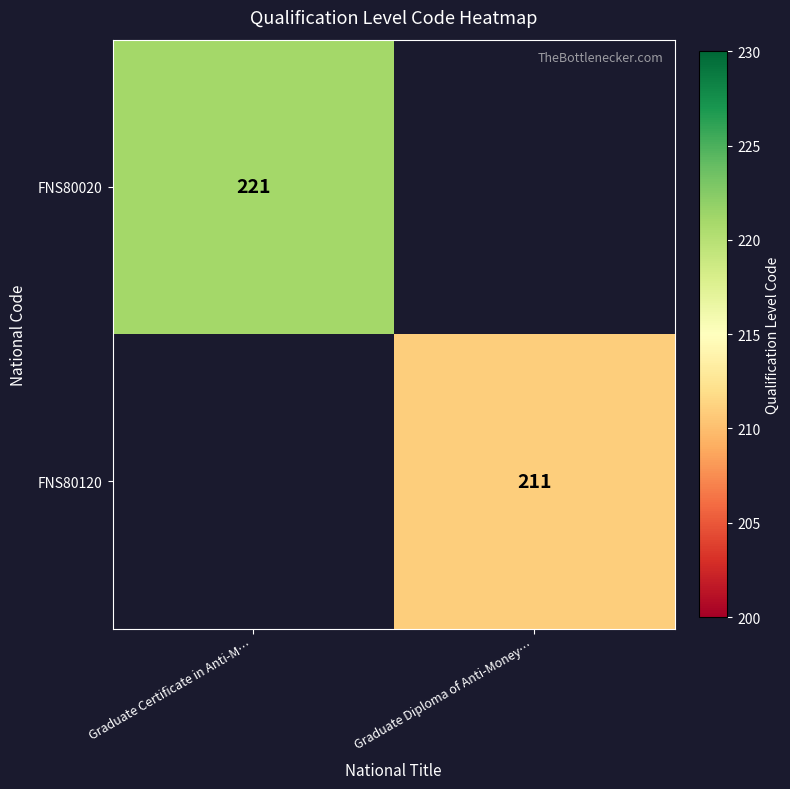

Is it true that FNS80020 equals 221 at Graduate Certificate in Anti-M…?

True